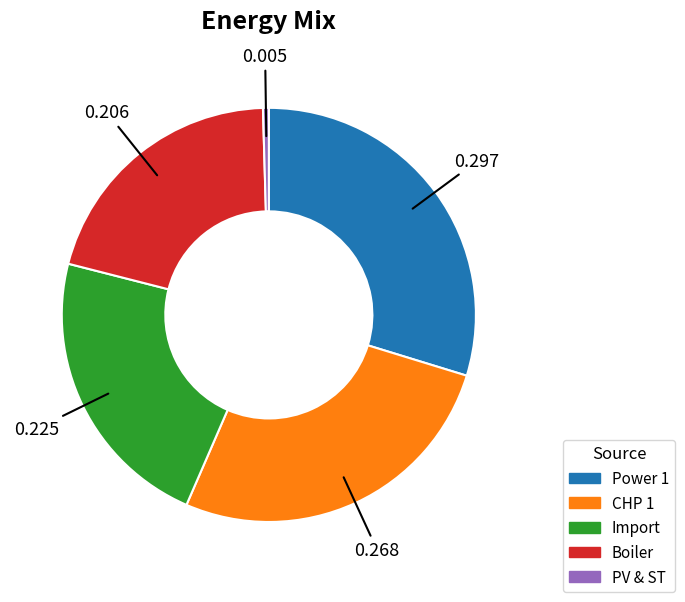

Which category has the smallest portion of the pie?

PV & ST